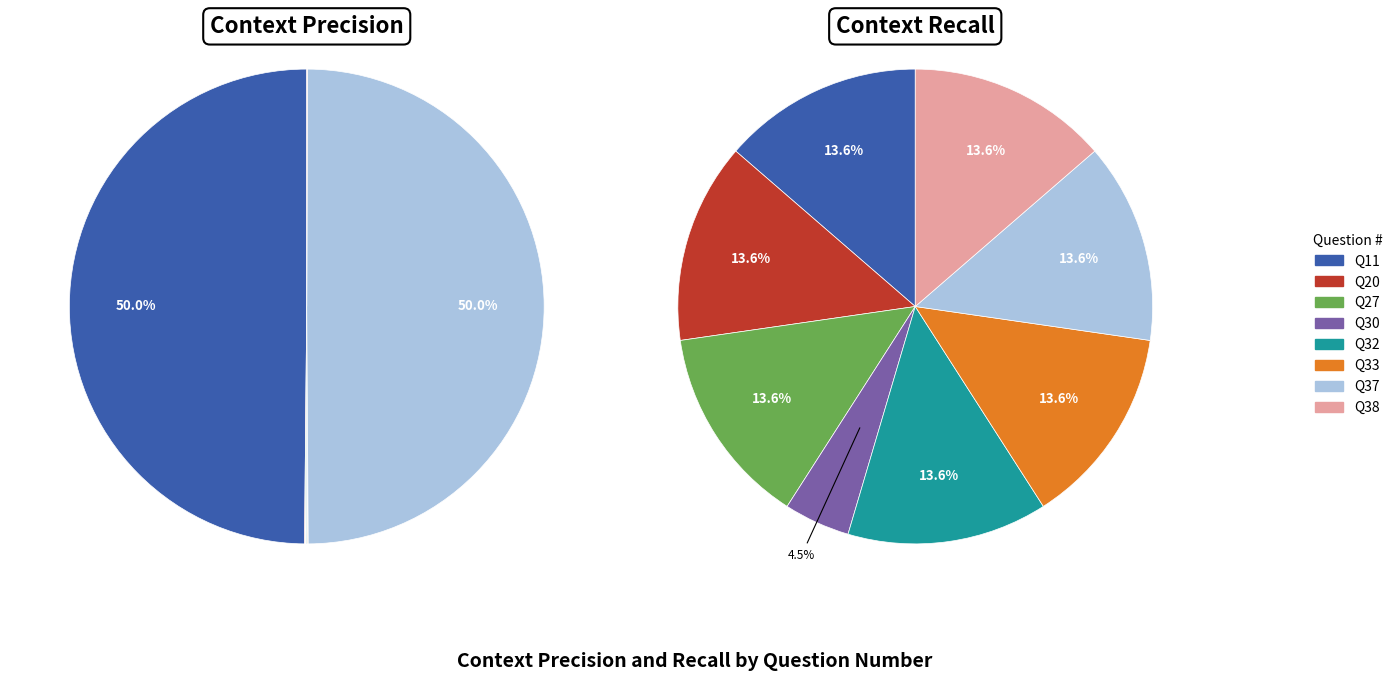

How many segments does this pie chart have?

8